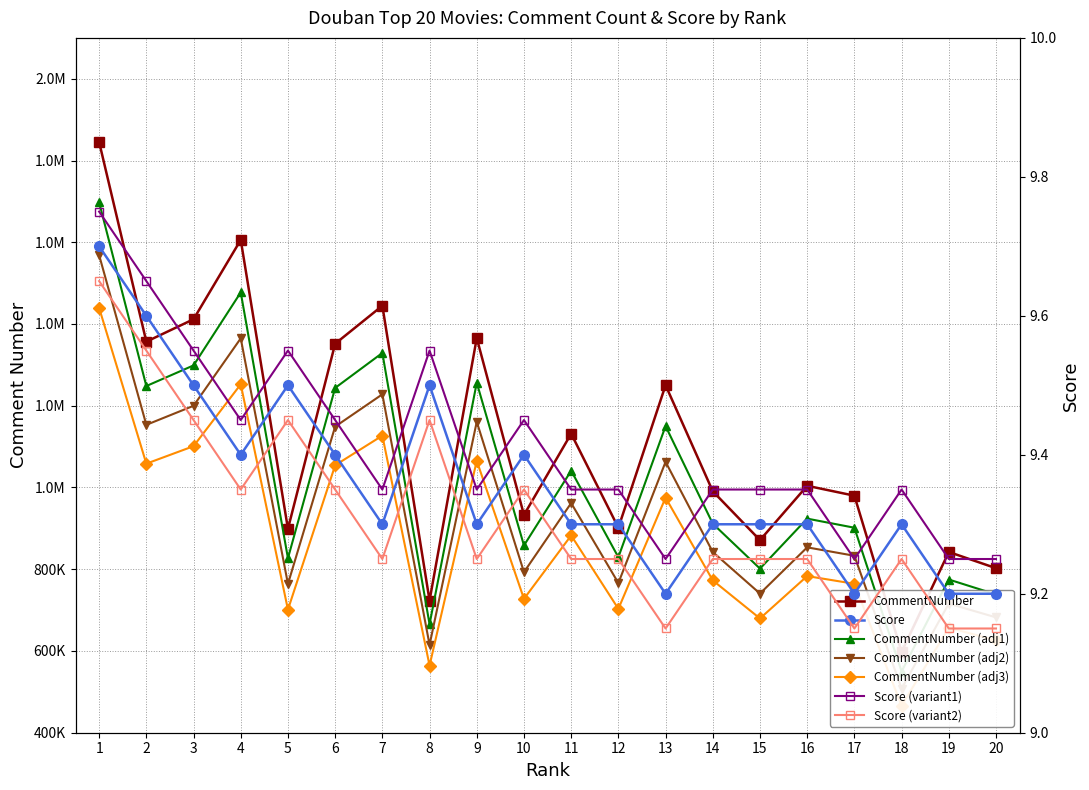

Is it true that CommentNumber equals 3231640.2 at 1?

False